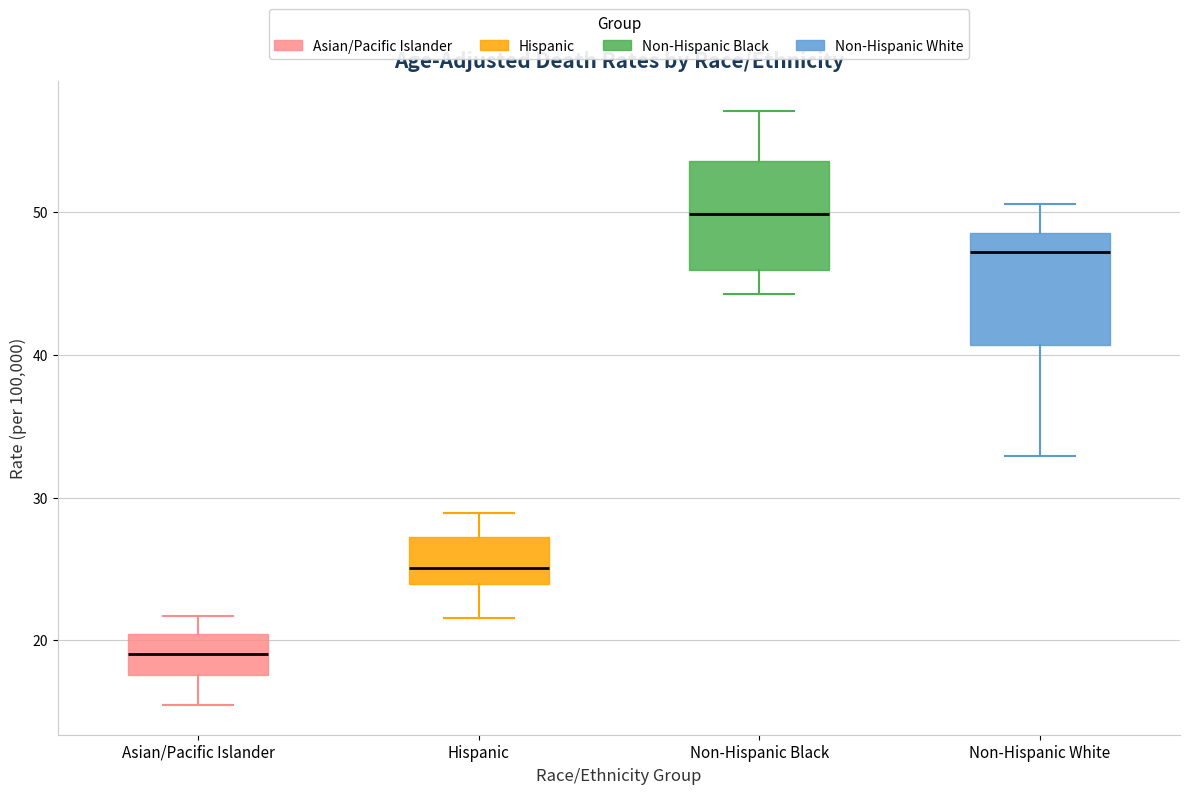

Where does the median line of the box for Non-Hispanic Black sit on the y-axis? The values are not printed on the chart, so give them approximately, as read against the axis.

50